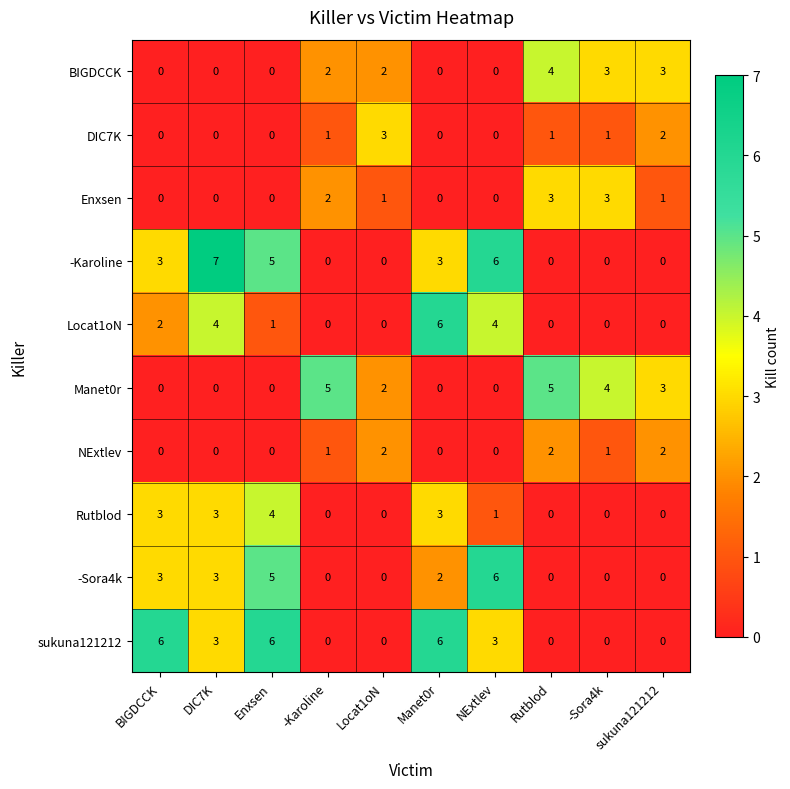

At which category is the sum across all series the highest?

Enxsen